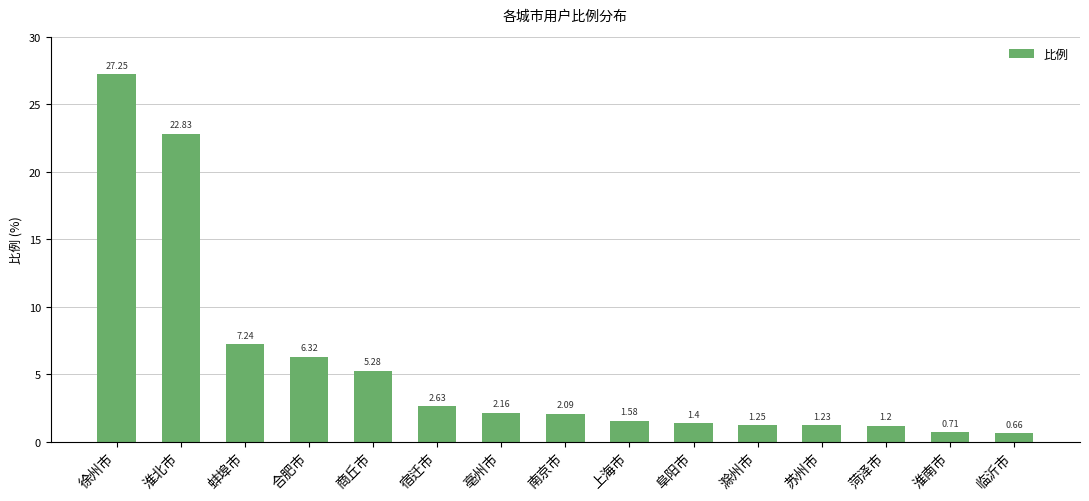

What is the label of the 5th bar from the left?

商丘市